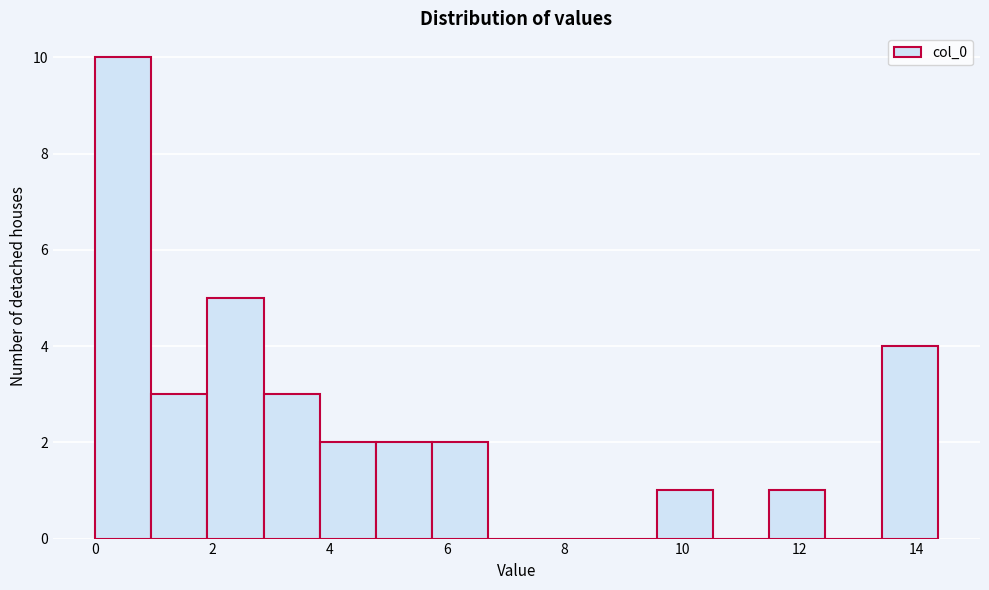

How tall is the bar that spans 9.6 to 10.6 on the x-axis? Neither the bar edges nor the heights are printed on the chart, so give them approximately, as read against the axes.

1